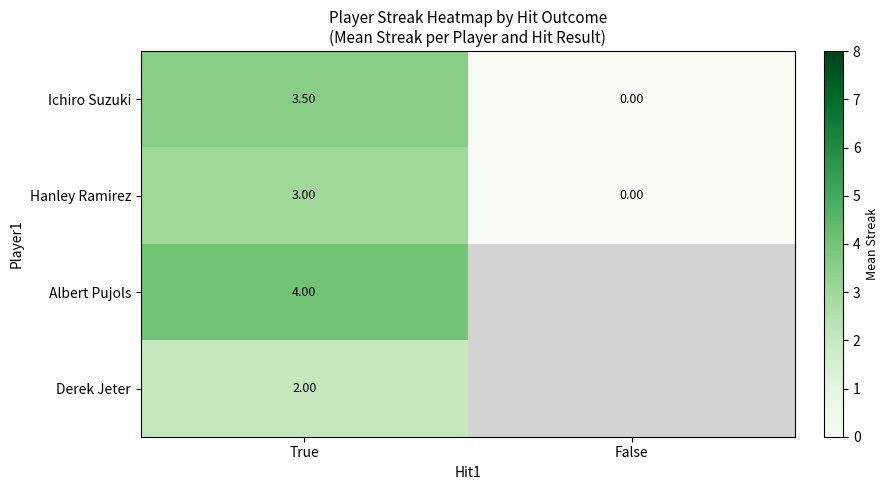

Which label corresponds to the largest value in the chart?

True